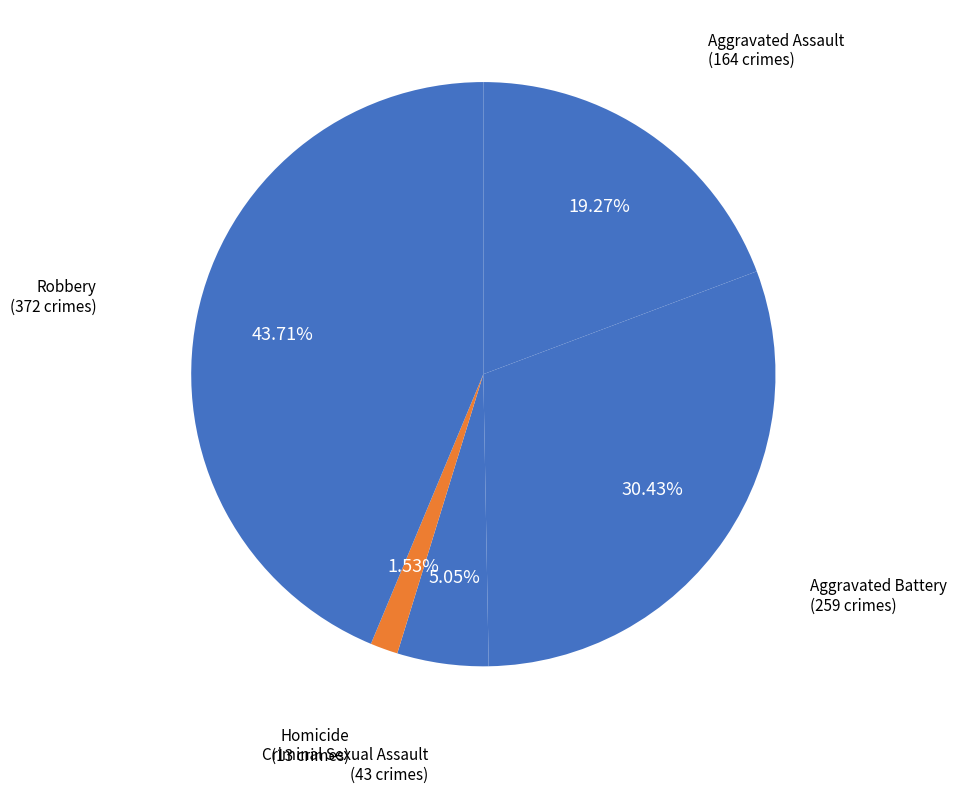

To the nearest percent, what portion does Homicide represent?

2%